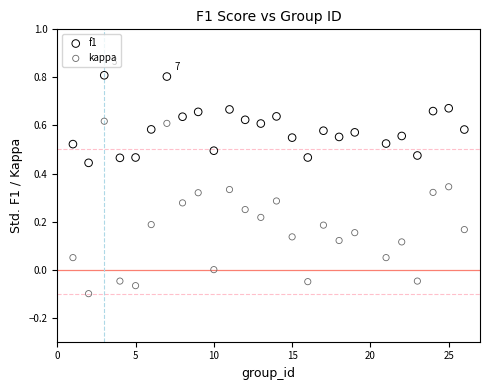

Which series has the largest Y range (max minus min)?

kappa